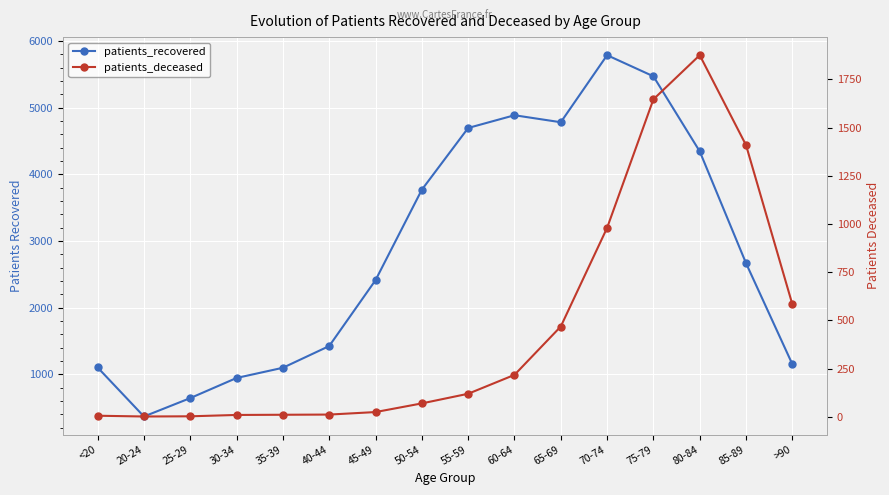

What is the average value of the patients_deceased series?

464